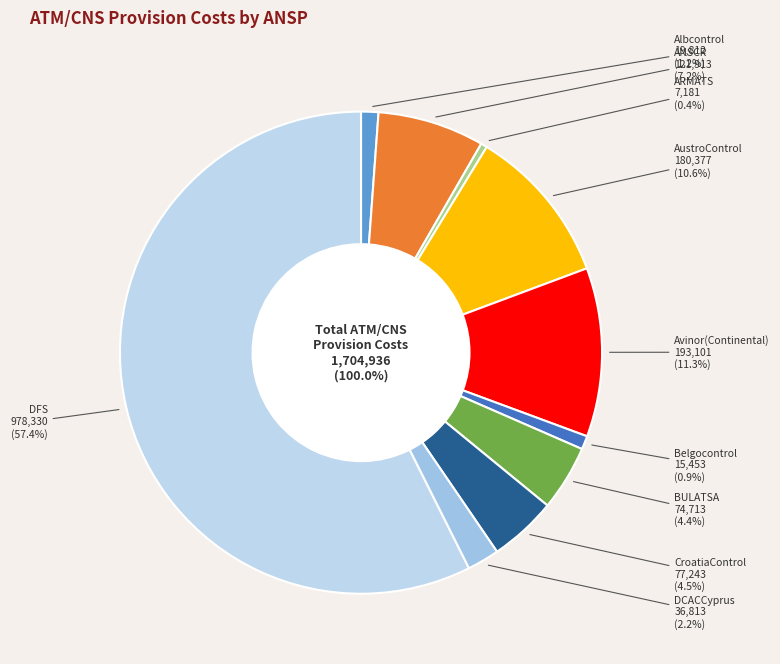

Which category has the biggest portion of the pie?

DFS